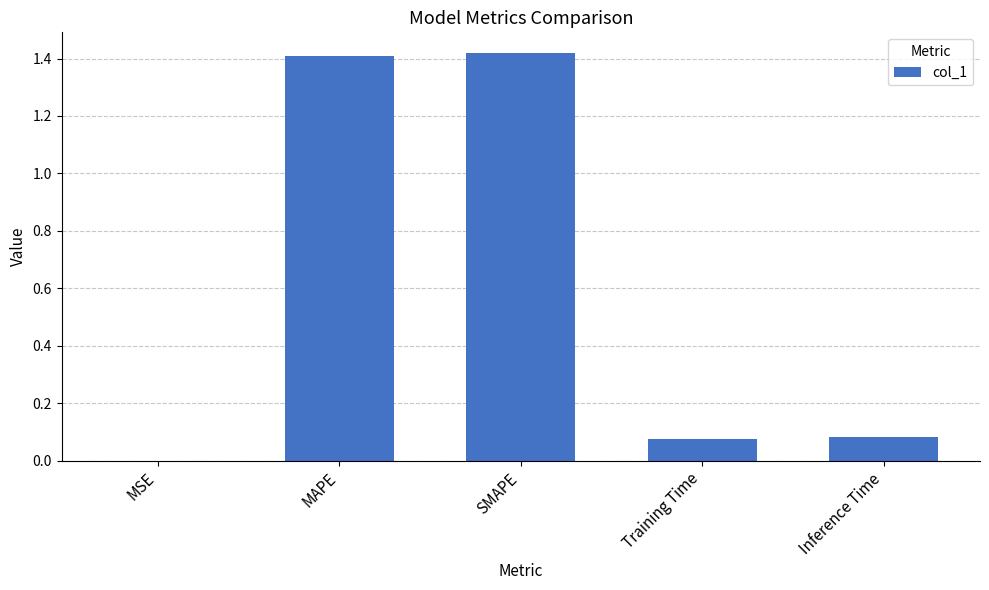

What is the sum of the values at Inference Time and SMAPE?

1.5